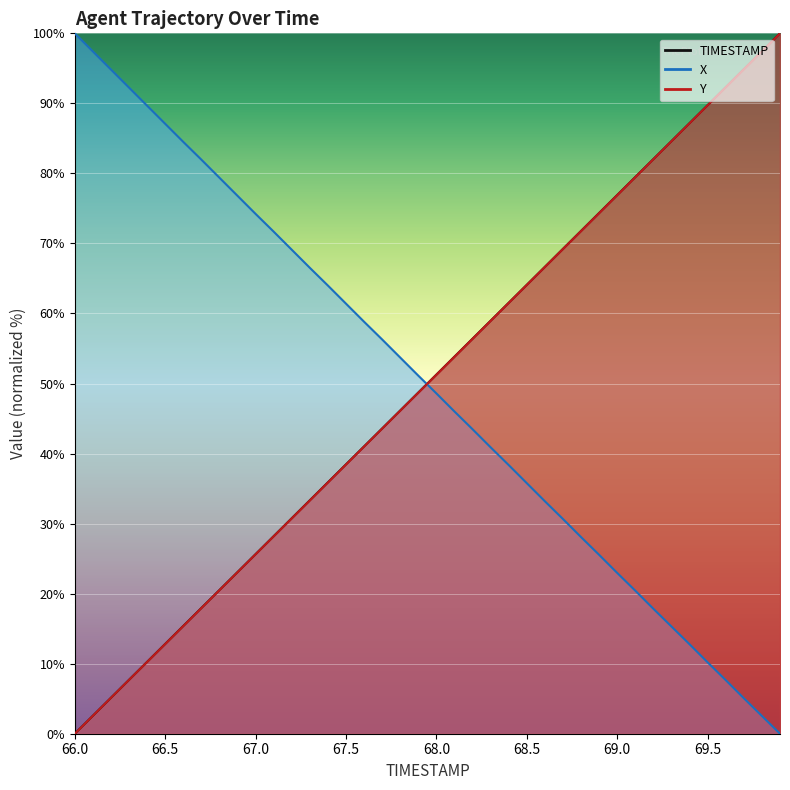

How many data points in Y are less than 51?

20